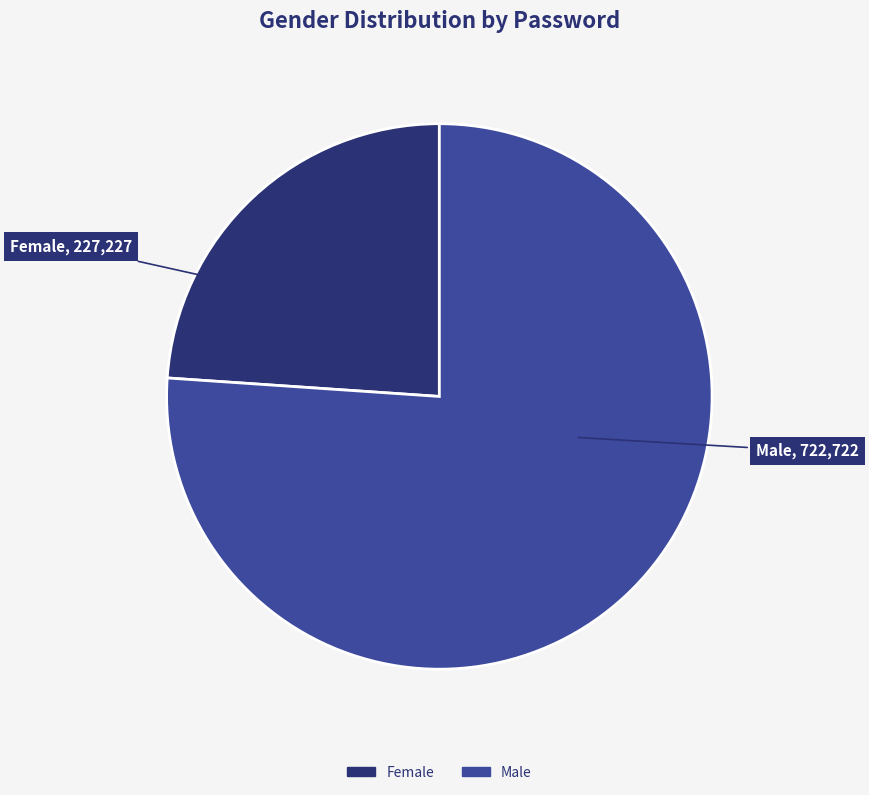

True or false: Male accounts for 86% of the total.

False